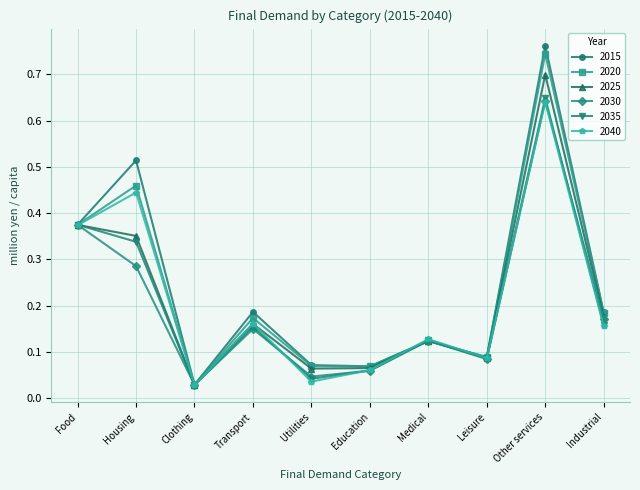

What position from the right is Utilities?

6